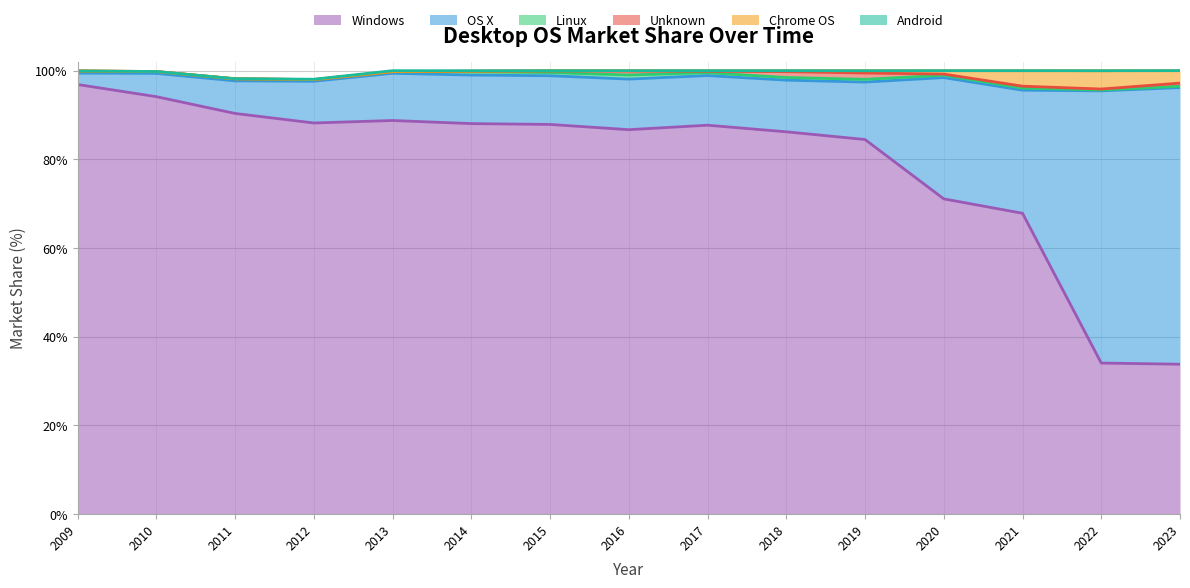

What is the difference between the highest and lowest values at 2019?

84.5